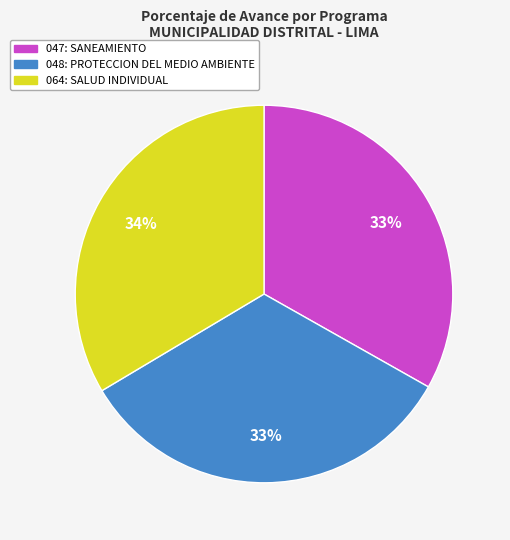

Does any single category account for the majority?

No